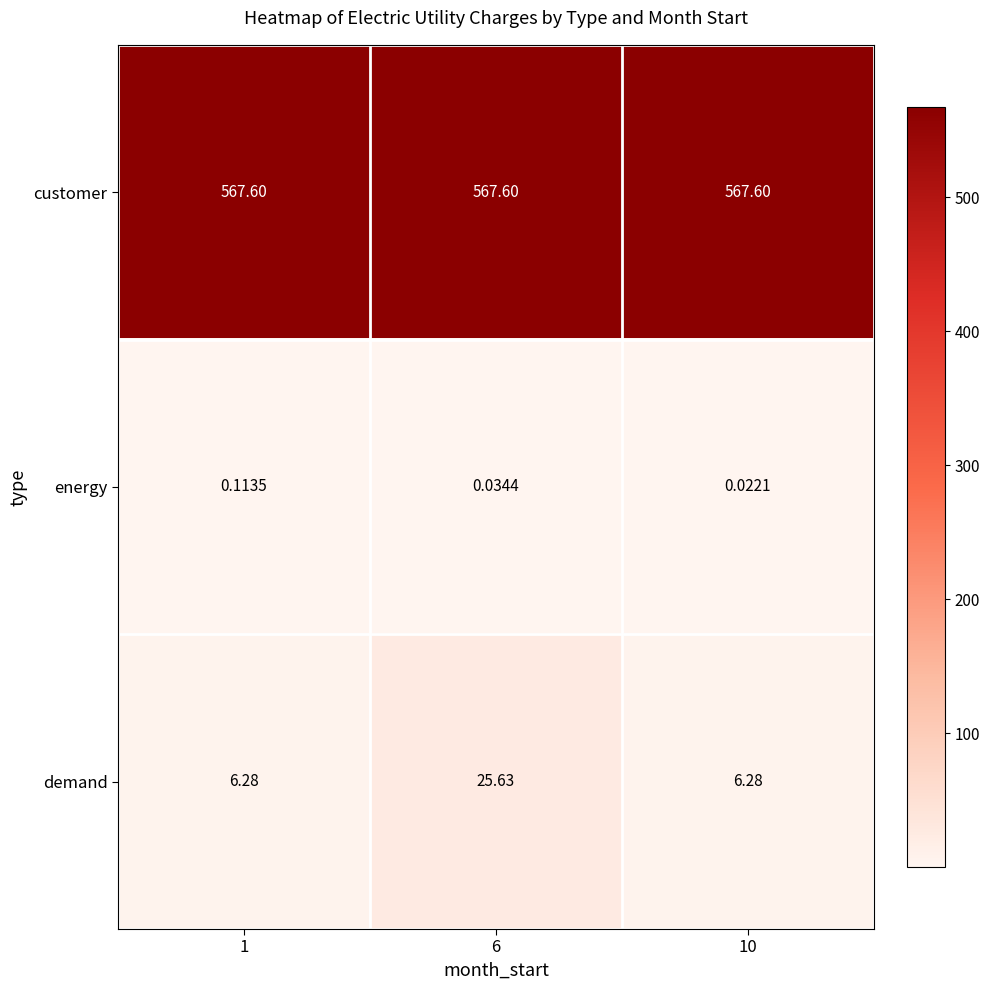

Is the value of demand at 6 greater than the value of customer at 6?

No